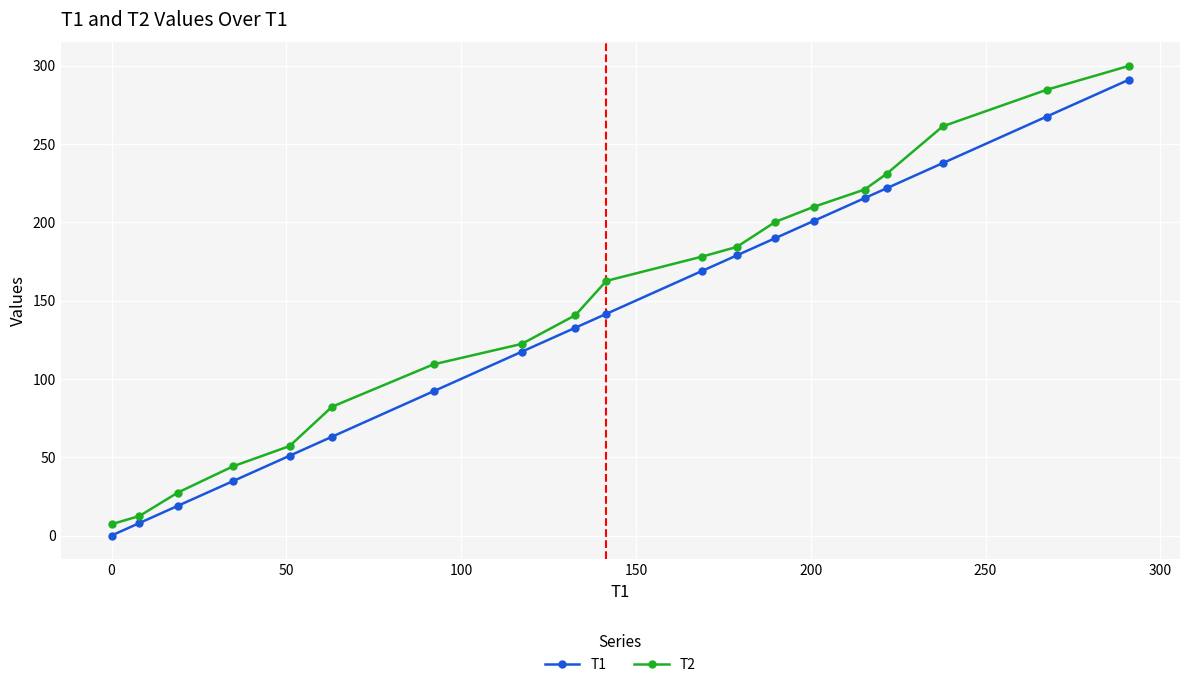

What is the difference between the second highest and minimum values in the T1 series?

267.5